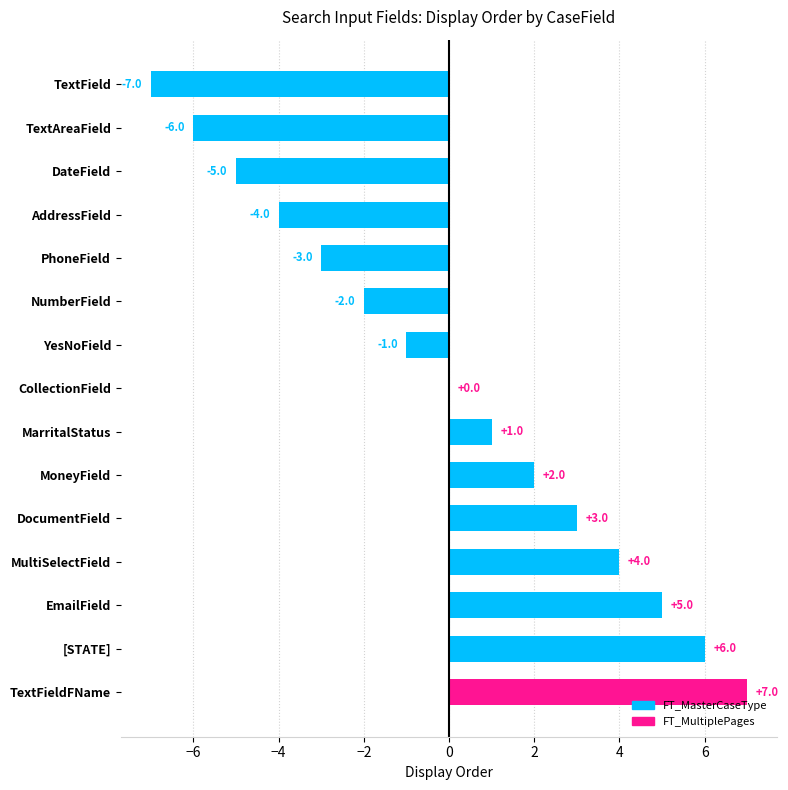

Count the number of data series in this chart.

1